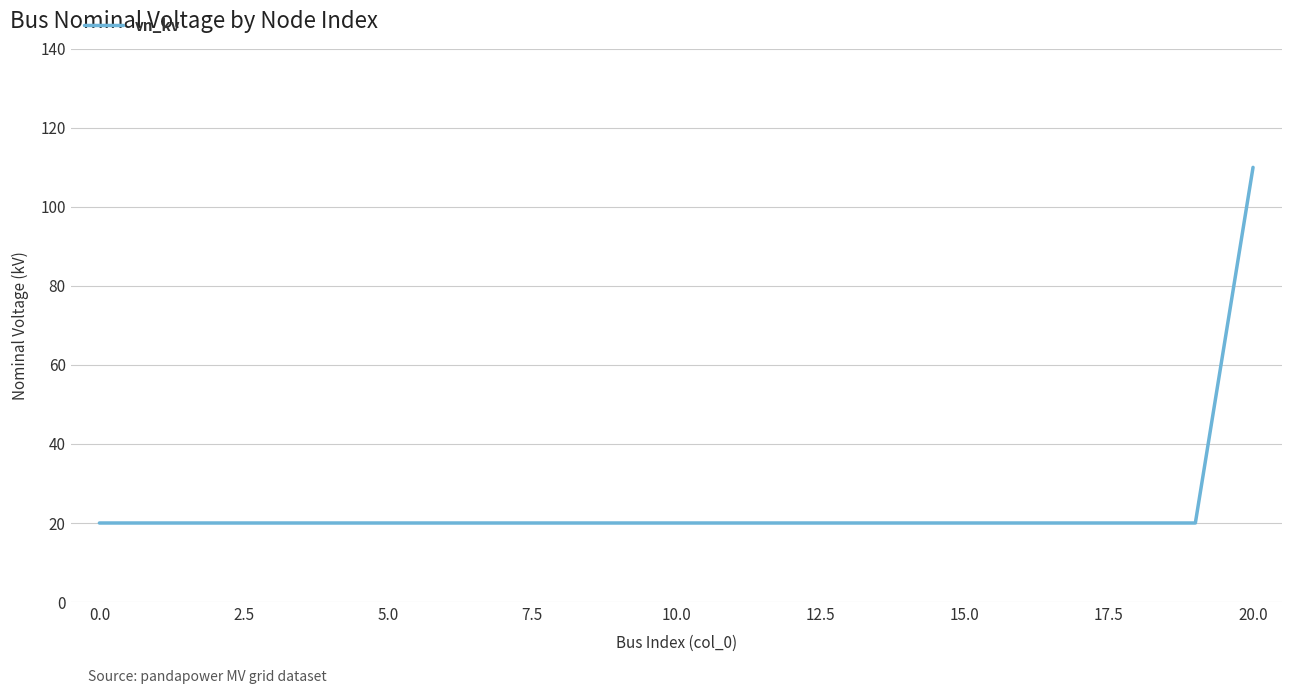

Count the number of data series in this chart.

1